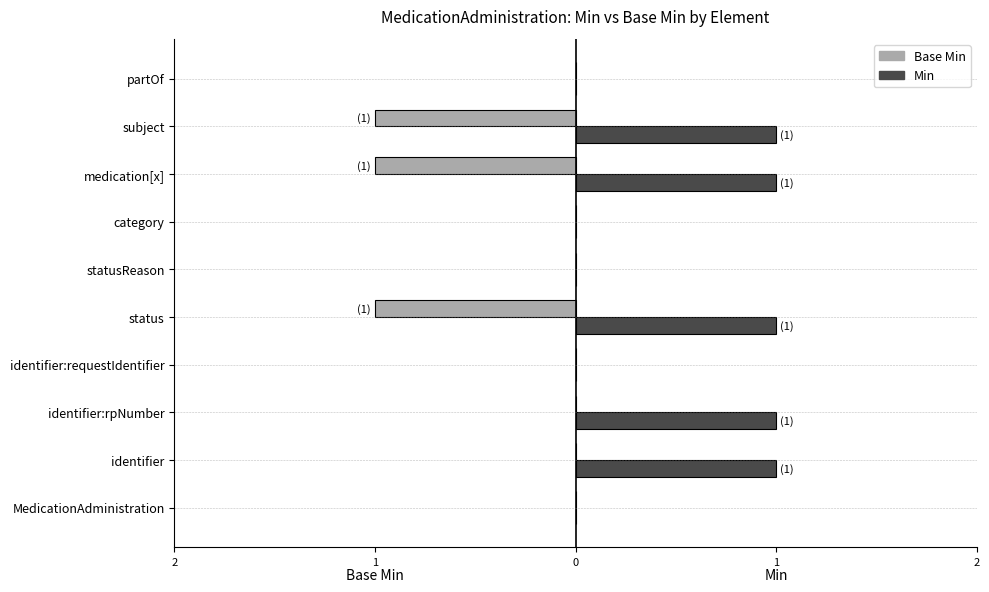

What are all the series names shown in the legend?

Base Min, Min